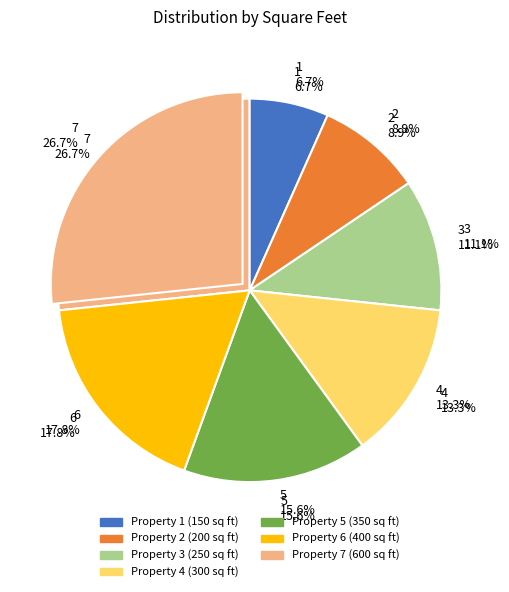

Which category has the biggest portion of the pie?

7